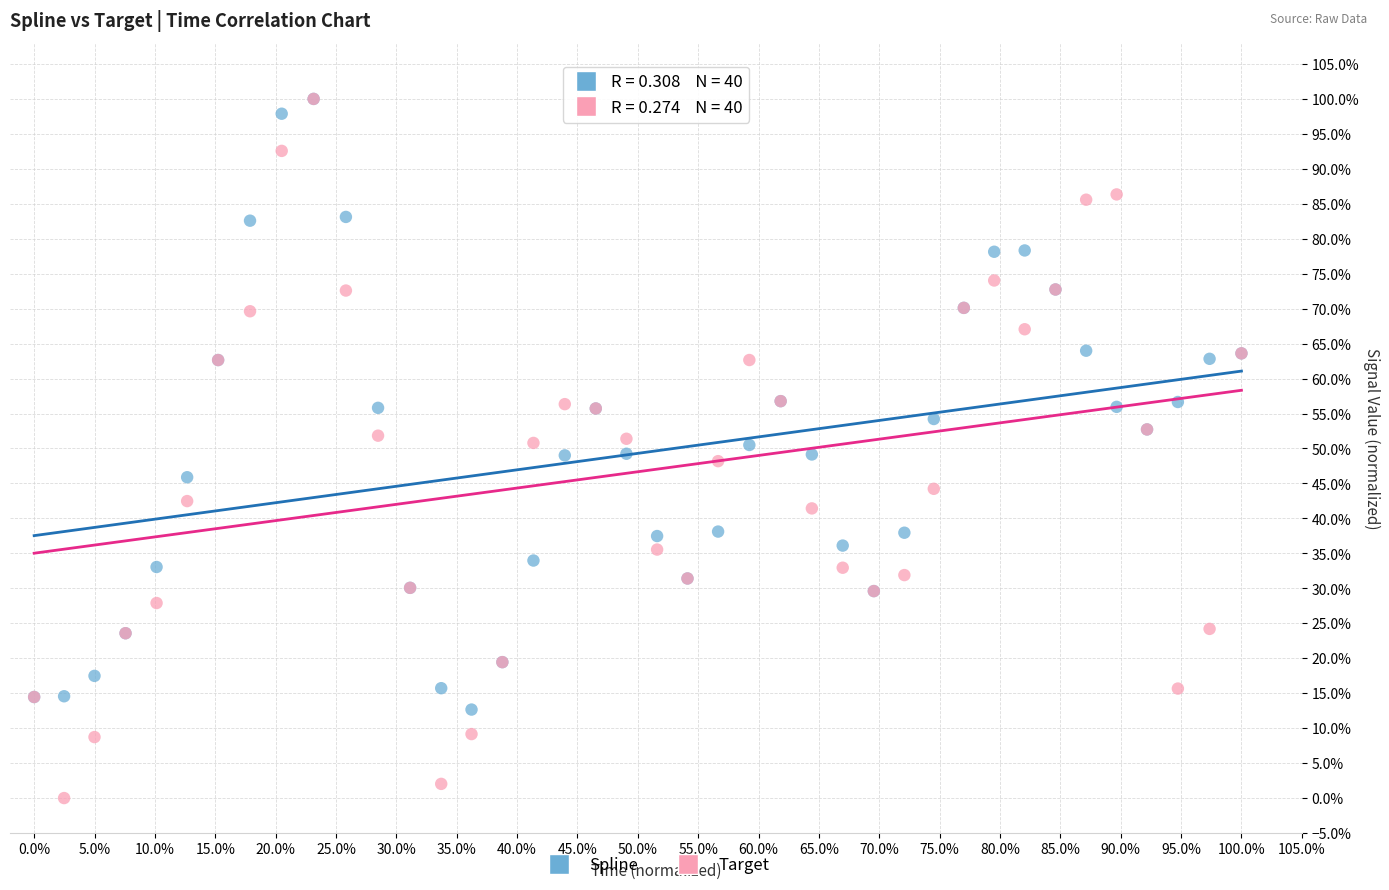

What are all the series names shown in the legend?

Spline, Target